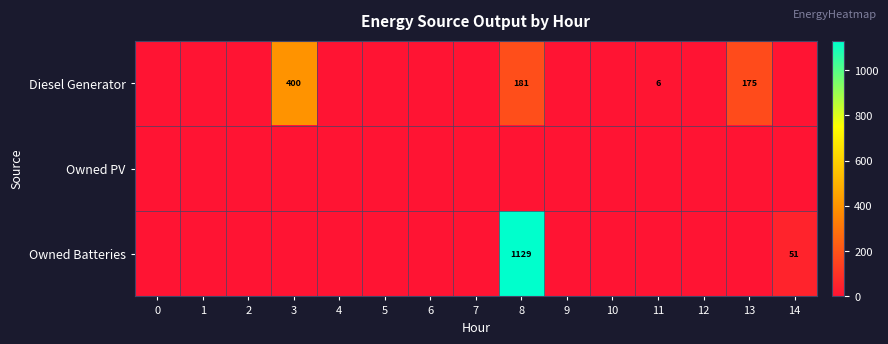

Which series has the widest spread of values?

Owned Batteries